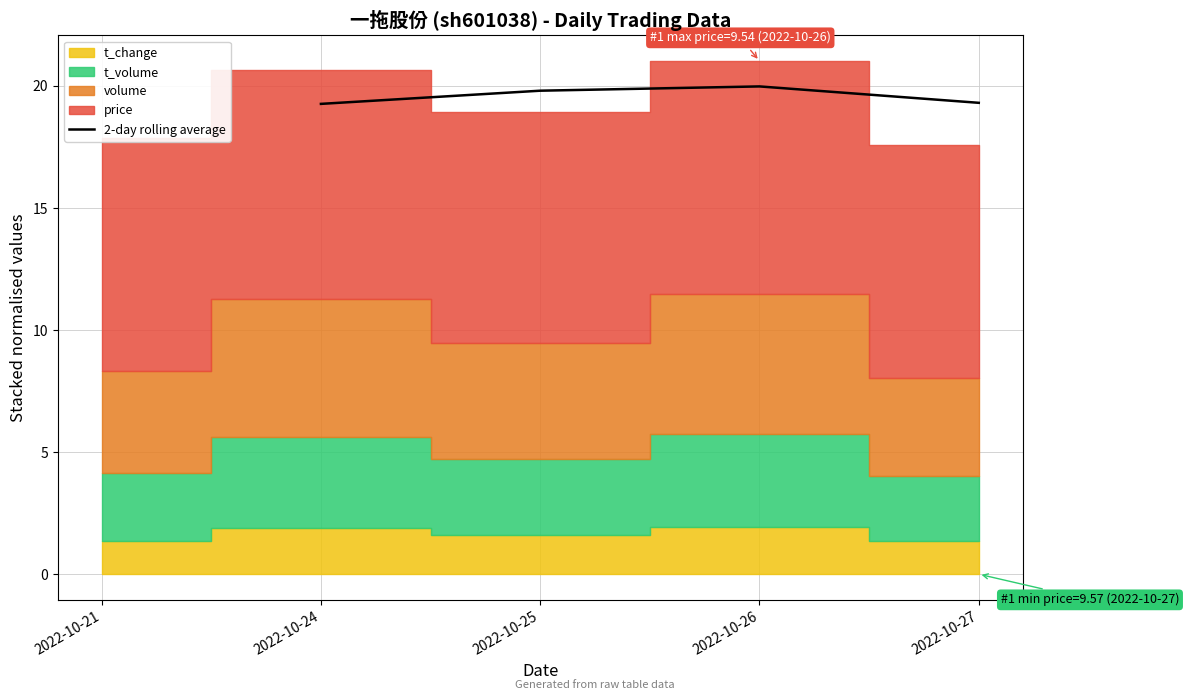

True or false: 2-day rolling average has a value of 30.9 at 2022-10-25.

False